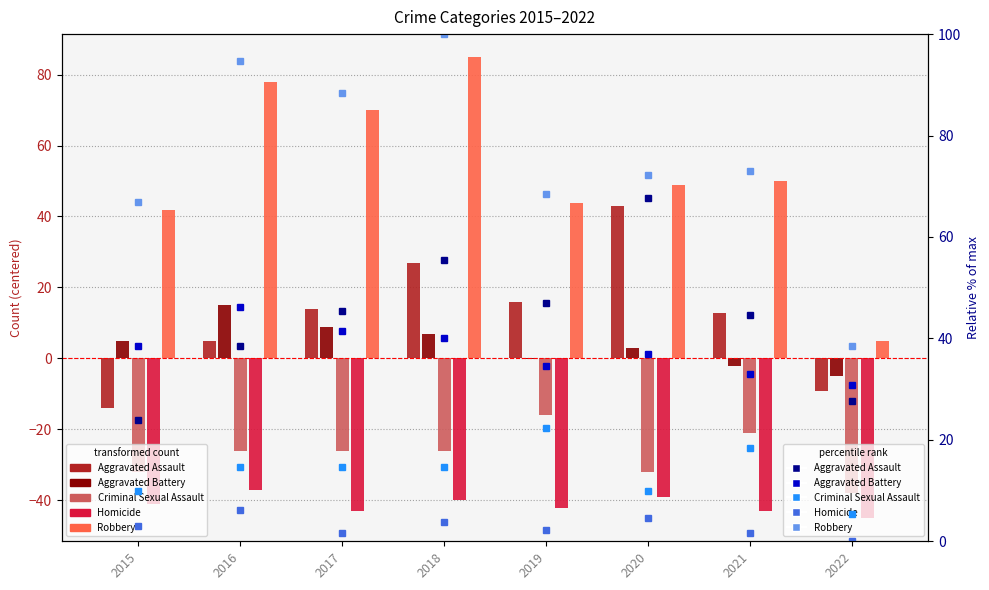

Count the number of categories in the chart.

8